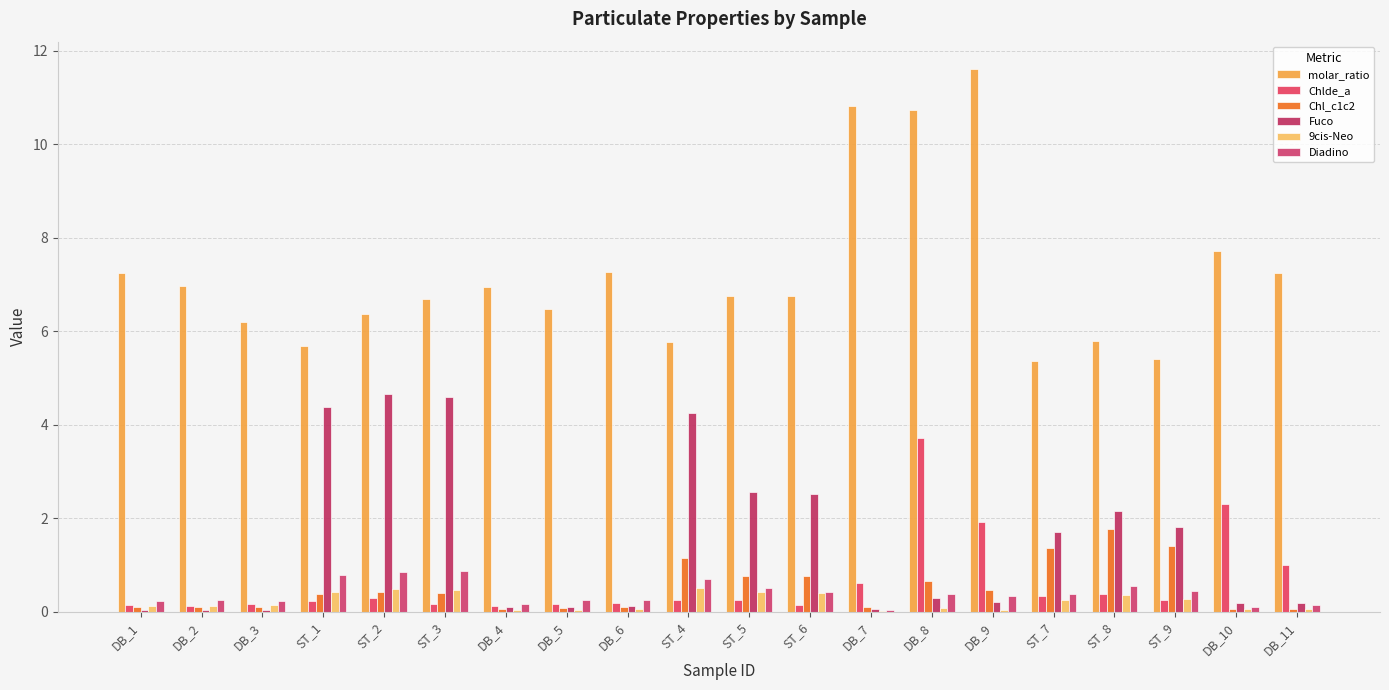

What is the label of the 1st bar from the left?

DB_1